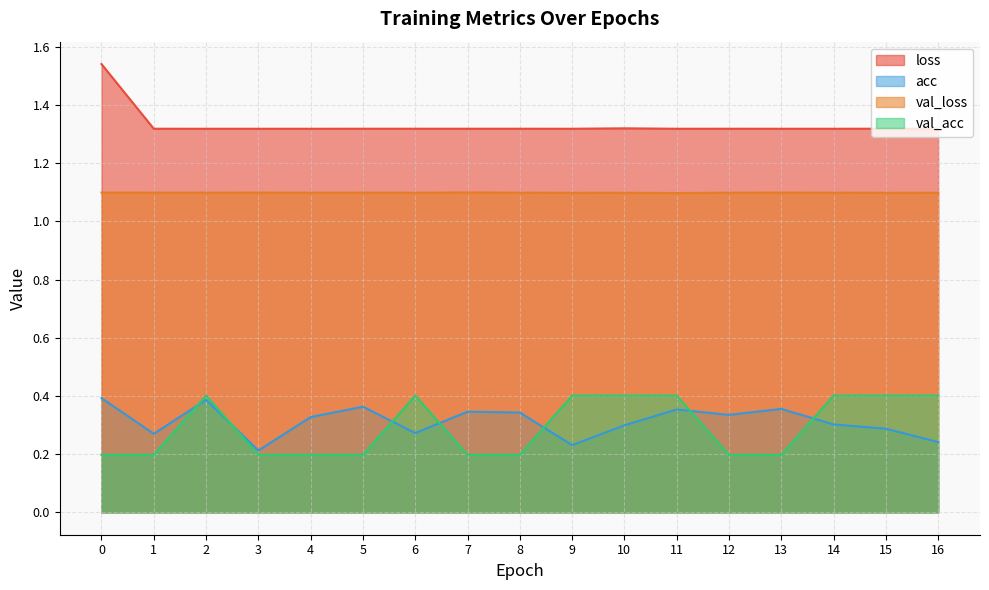

Reading right to left, list all the values displayed in this chart.

loss: 16=1.3	15=1.3	14=1.3	13=1.3	12=1.3	11=1.3	10=1.3	9=1.3	8=1.3	7=1.3	6=1.3	5=1.3	4=1.3	3=1.3	2=1.3	1=1.3	0=1.5
acc: 16=0.2	15=0.3	14=0.3	13=0.4	12=0.3	11=0.4	10=0.3	9=0.2	8=0.3	7=0.3	6=0.3	5=0.4	4=0.3	3=0.2	2=0.4	1=0.3	0=0.4
val_loss: 16=1.1	15=1.1	14=1.1	13=1.1	12=1.1	11=1.1	10=1.1	9=1.1	8=1.1	7=1.1	6=1.1	5=1.1	4=1.1	3=1.1	2=1.1	1=1.1	0=1.1
val_acc: 16=0.4	15=0.4	14=0.4	13=0.2	12=0.2	11=0.4	10=0.4	9=0.4	8=0.2	7=0.2	6=0.4	5=0.2	4=0.2	3=0.2	2=0.4	1=0.2	0=0.2